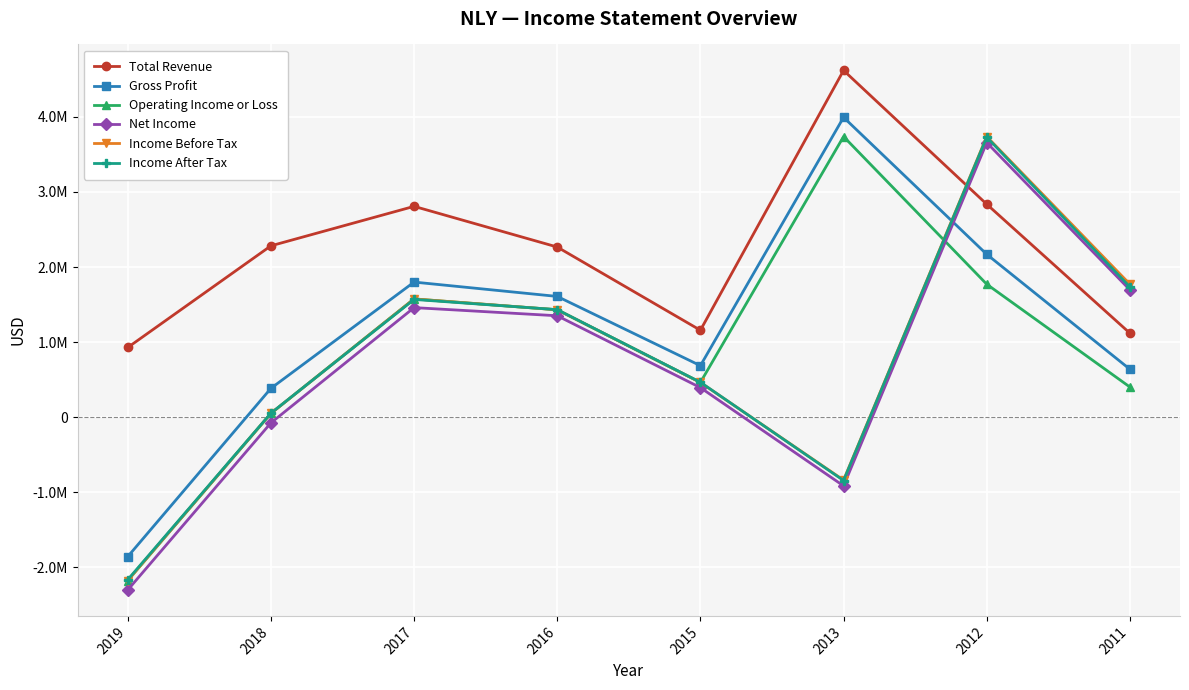

What is the sum of the Income Before Tax values at 2018 and 2016?

1483000